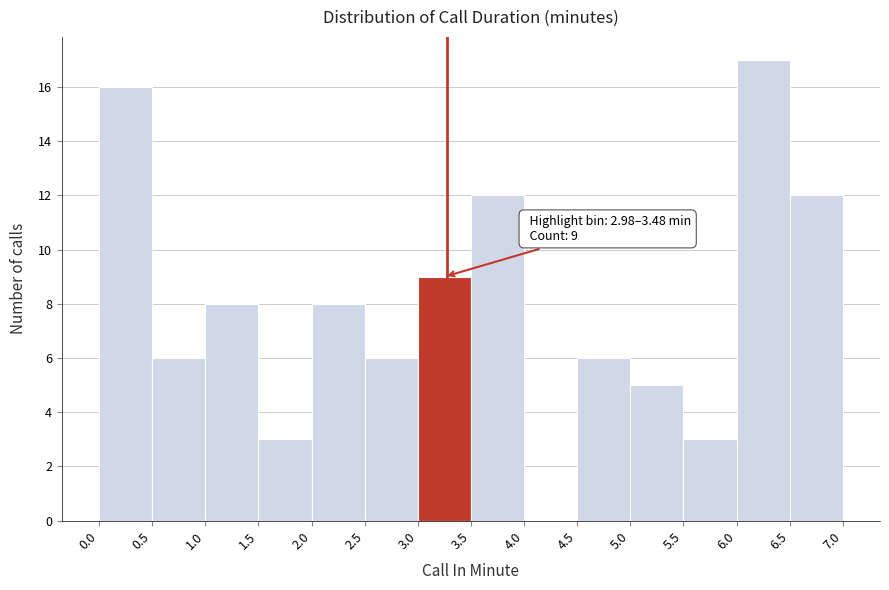

Which range on the x-axis has the tallest bar?

6.0 to 6.5